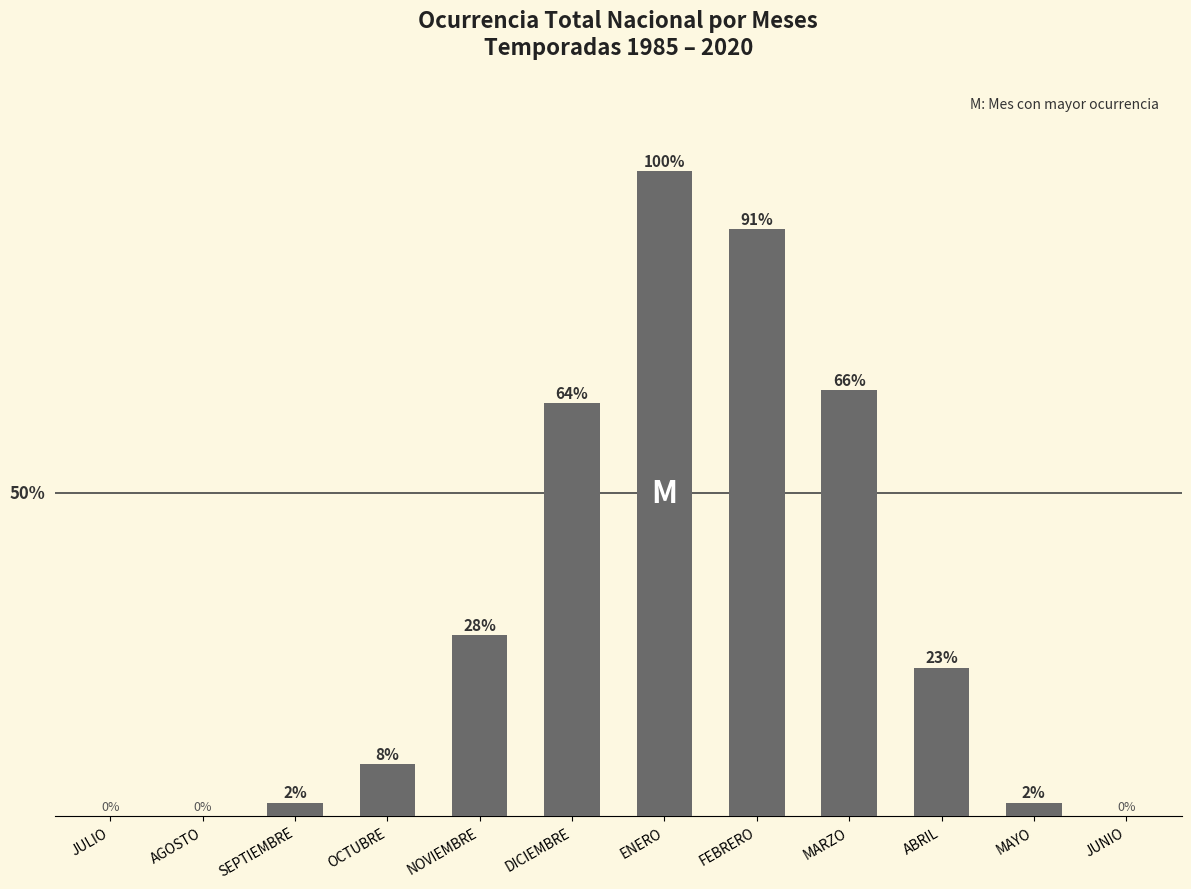

Which label corresponds to the largest value in the chart?

ENERO